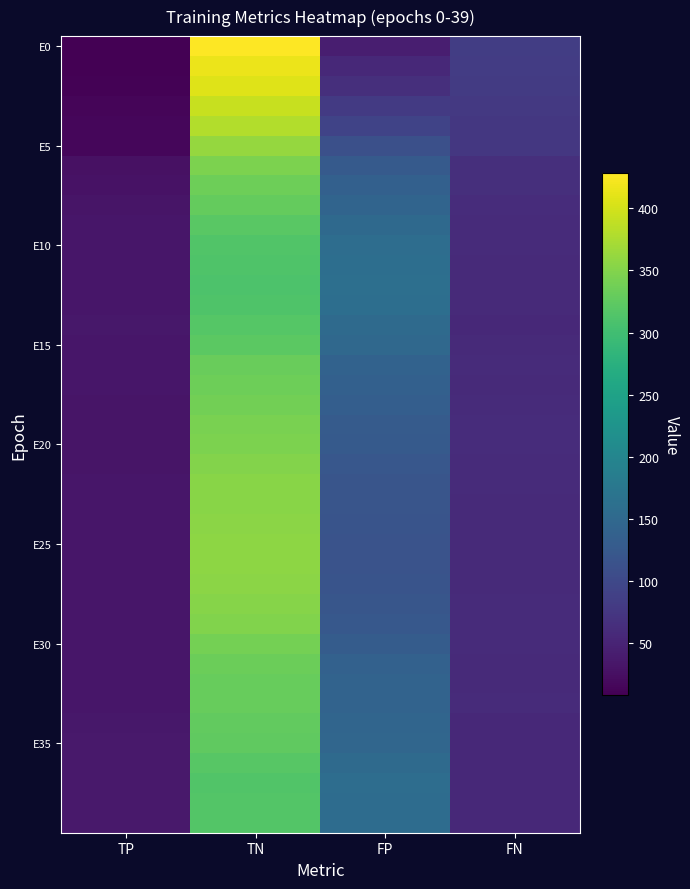

Count the number of categories in the chart.

4